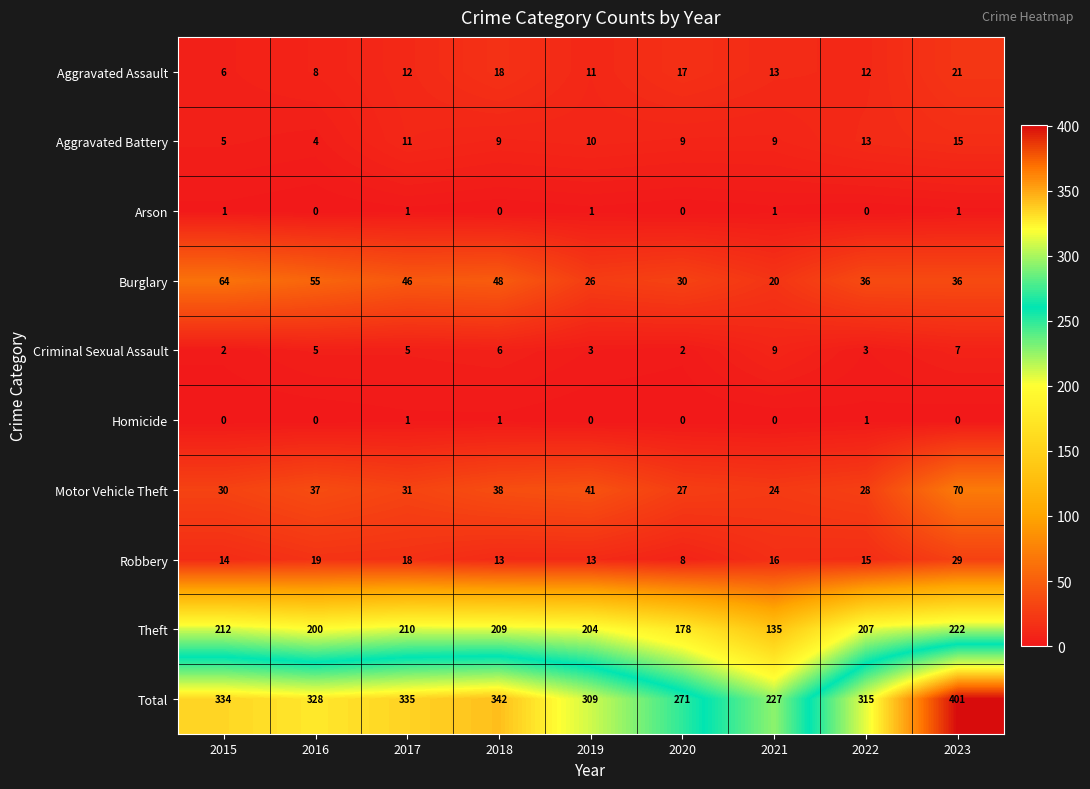

Where does the Robbery series first go above 15?

2016